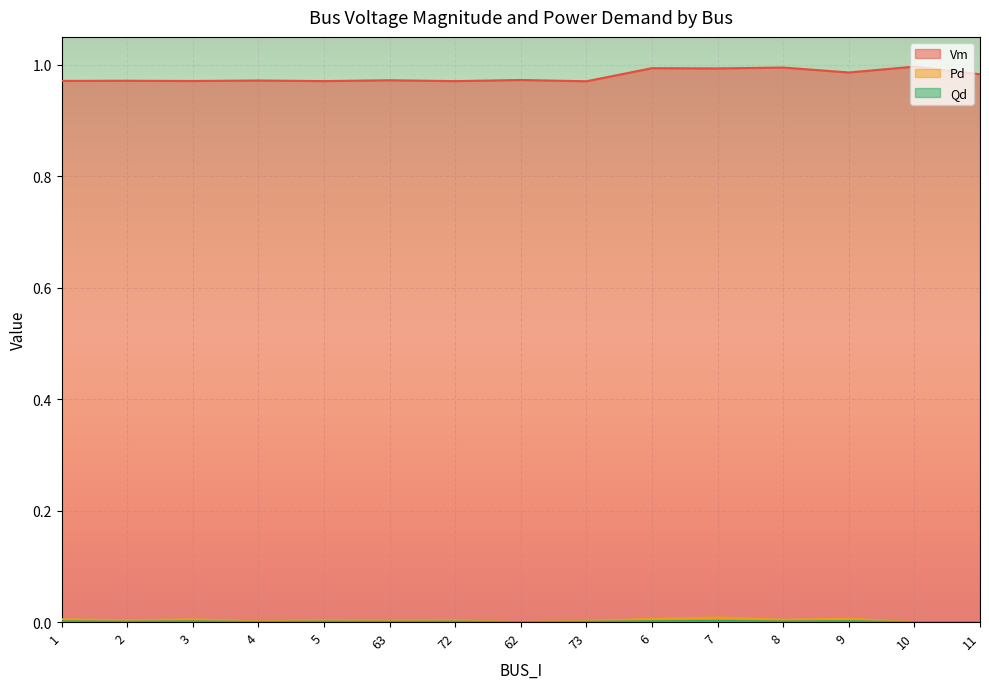

What is the difference between the highest and lowest values at 8?

1.0